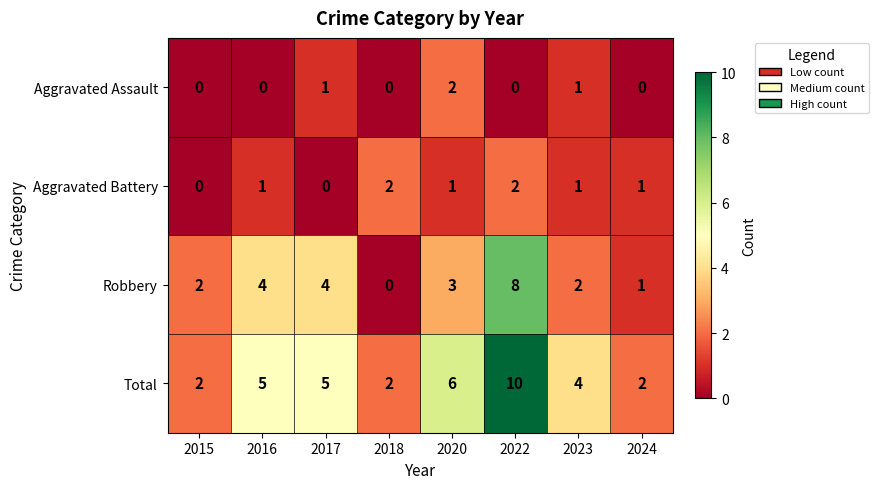

True or false: Robbery has a value of 8 at 2022.

True